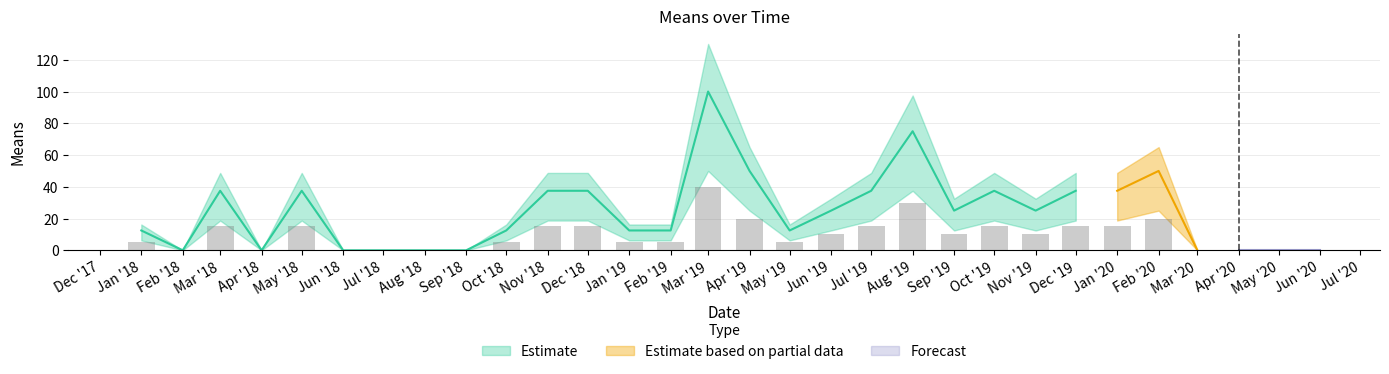

Rank the categories by value from highest to lowest.

2019-03-01, 2019-08-01, 2019-04-01, 2020-02-01, 2018-03-01, 2018-05-01, 2018-11-01, 2018-12-01, 2019-07-01, 2019-10-01, 2019-12-01, 2020-01-01, 2019-06-01, 2019-09-01, 2019-11-01, 2018-01-01, 2018-10-01, 2019-01-01, 2019-02-01, 2019-05-01, 2018-02-01, 2018-04-01, 2018-06-01, 2018-07-01, 2018-08-01, 2018-09-01, 2020-03-01, 2020-04-01, 2020-05-01, 2020-06-01